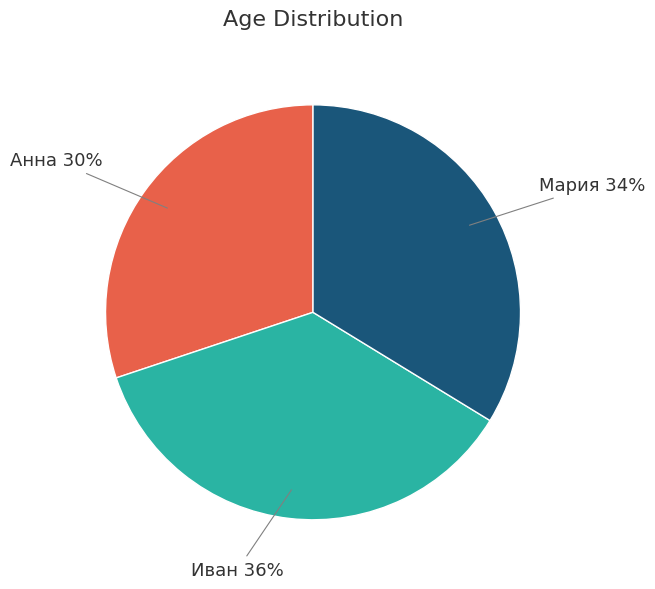

Is there a majority slice in this chart?

No